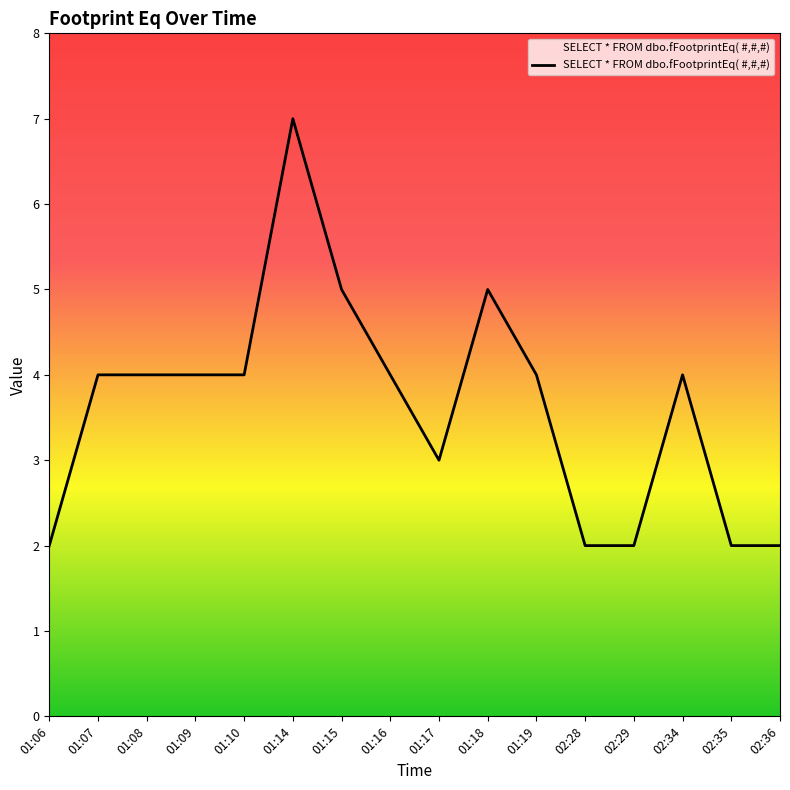

Which has a higher value, 01:19 or 01:17?

01:19